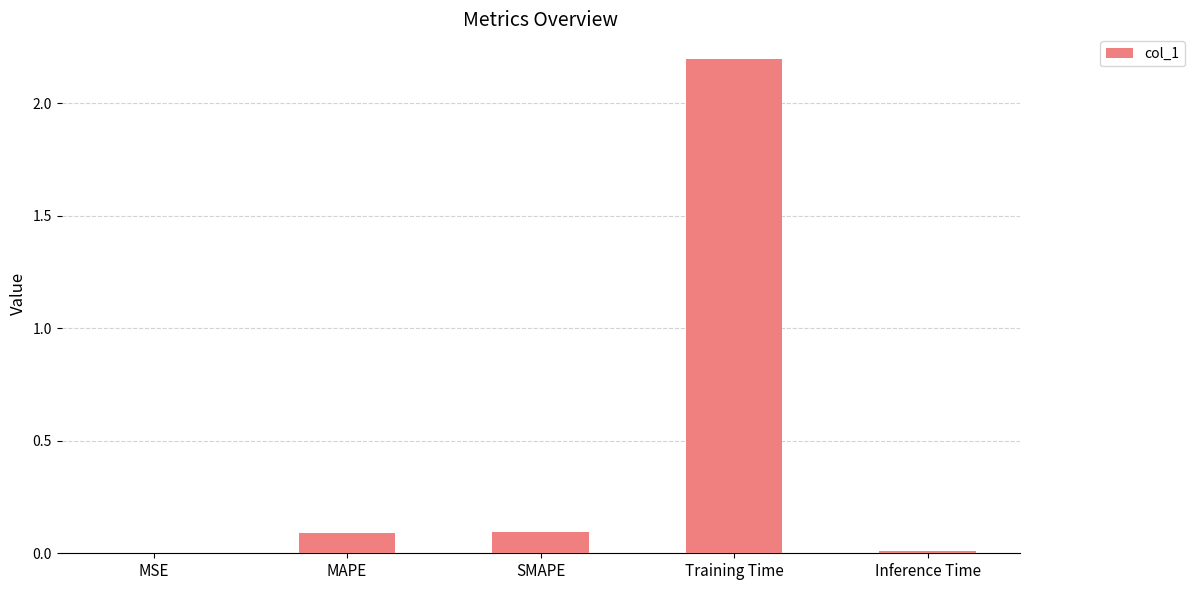

The value at SMAPE is 0.1. True or false?

True